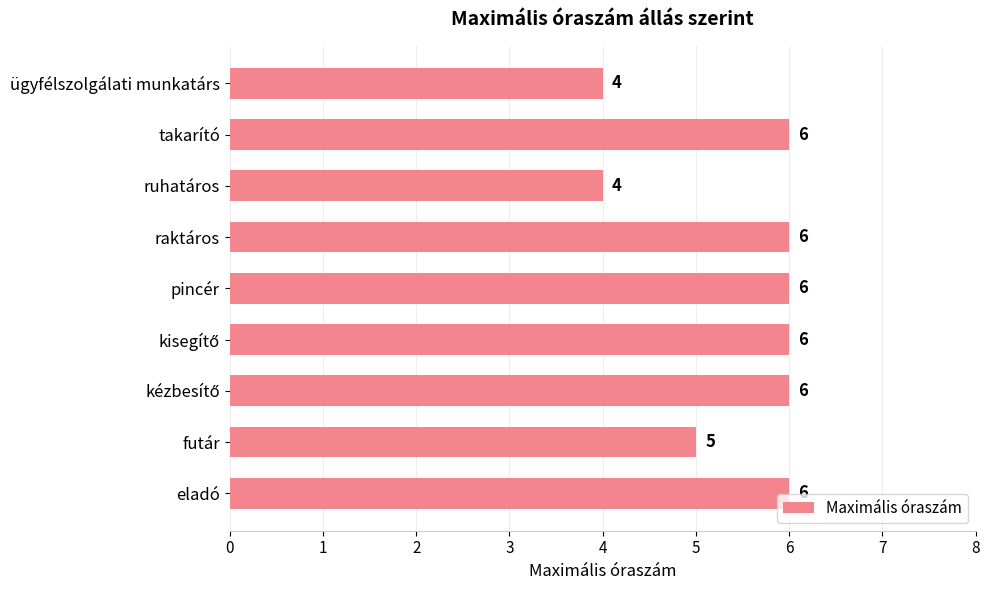

How many values are between 5 and 6?

7